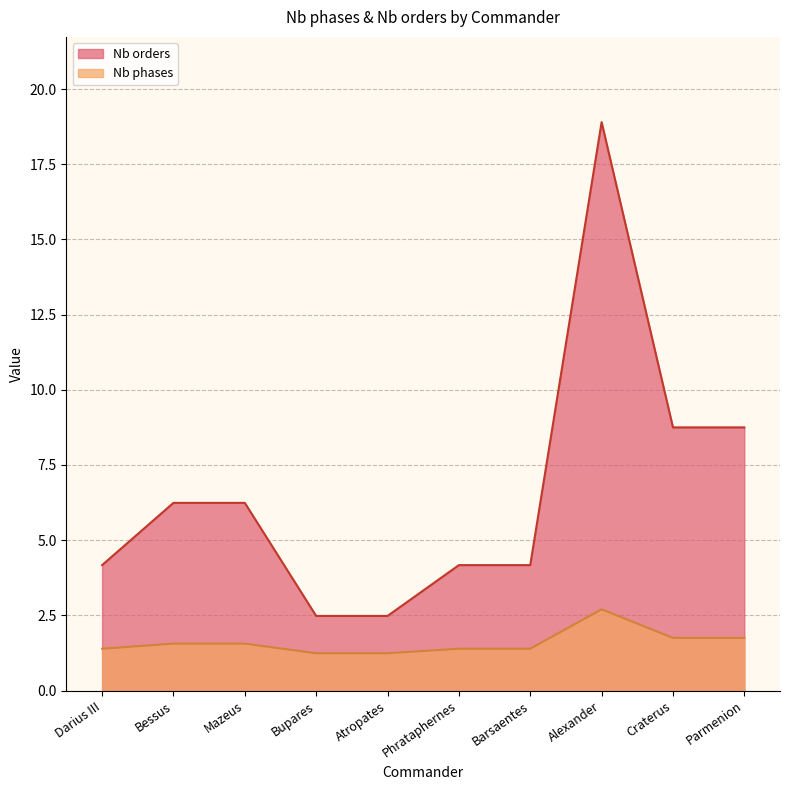

Which series changed the most between Atropates and Barsaentes?

Nb orders